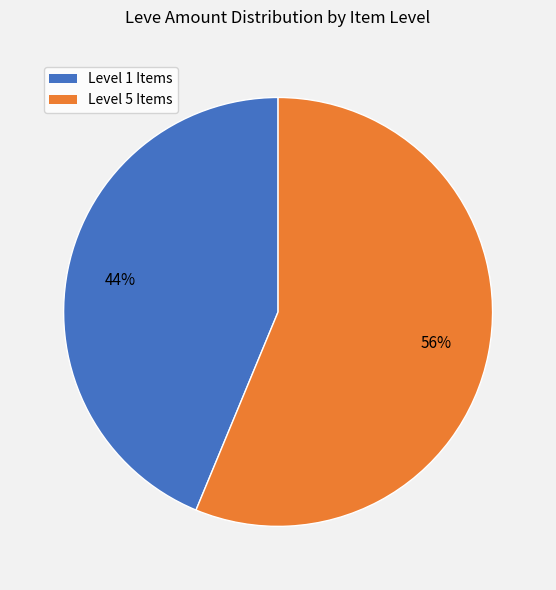

Is there a majority slice in this chart?

Yes